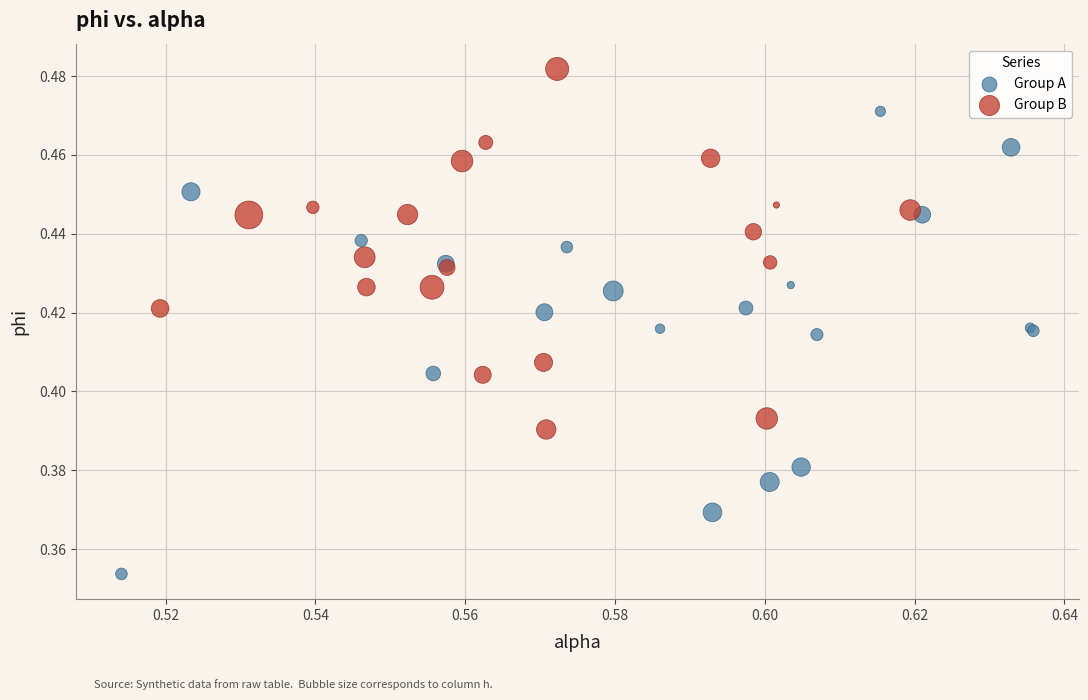

Which series reaches the maximum Y coordinate?

Group B